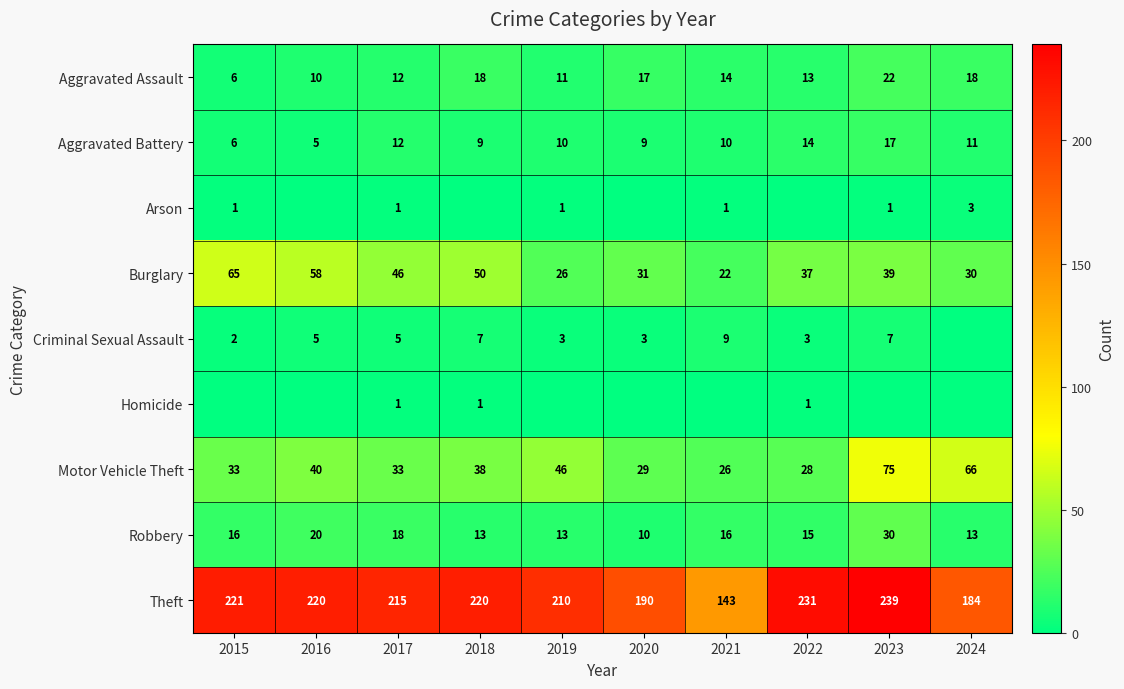

Count the number of data series in this chart.

9